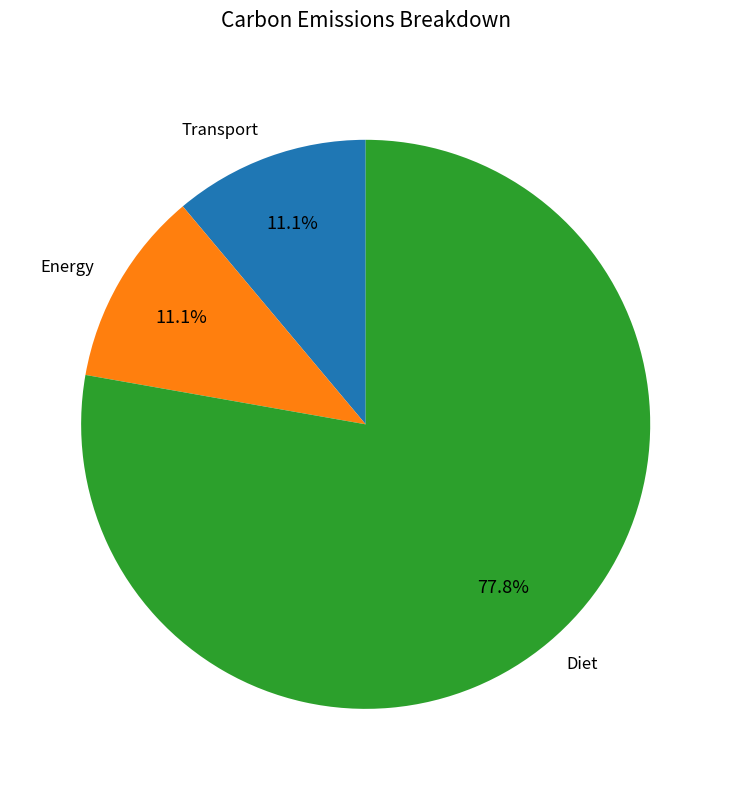

Do Diet and Energy together represent more than half of the pie?

Yes